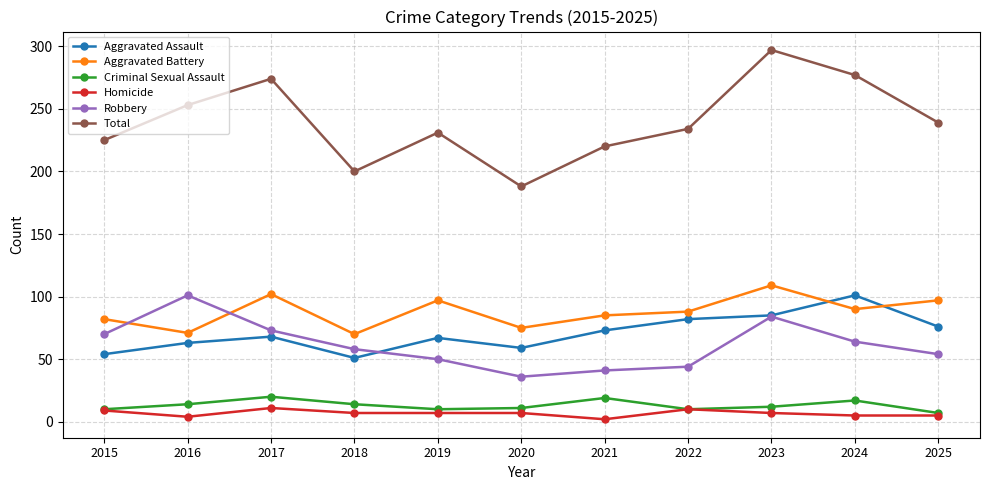

What is the difference between the highest and lowest values at 2018?

193